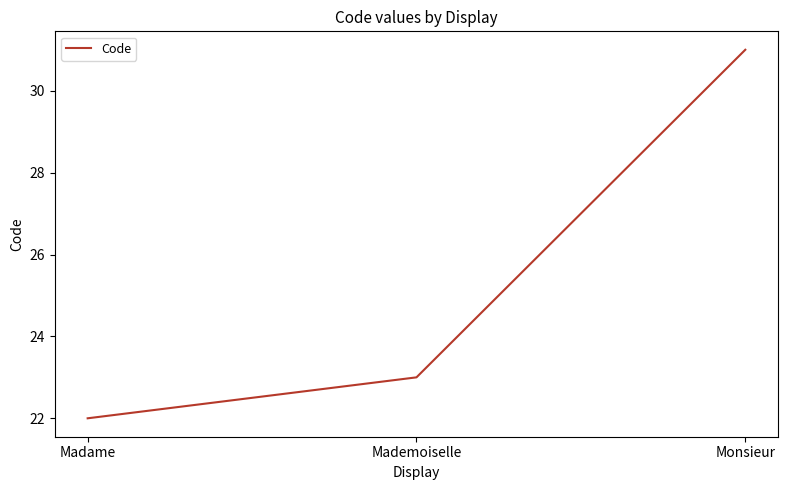

What is the greatest value displayed?

31